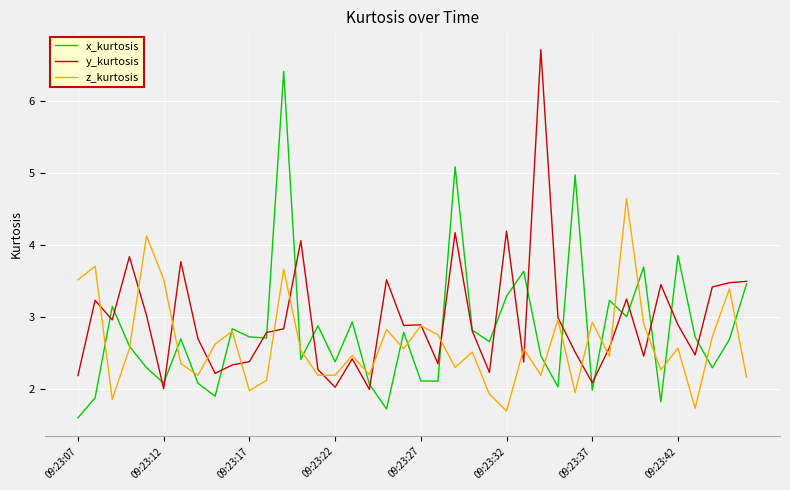

Rank the series by their maximum value, from highest to lowest.

y_kurtosis, x_kurtosis, z_kurtosis